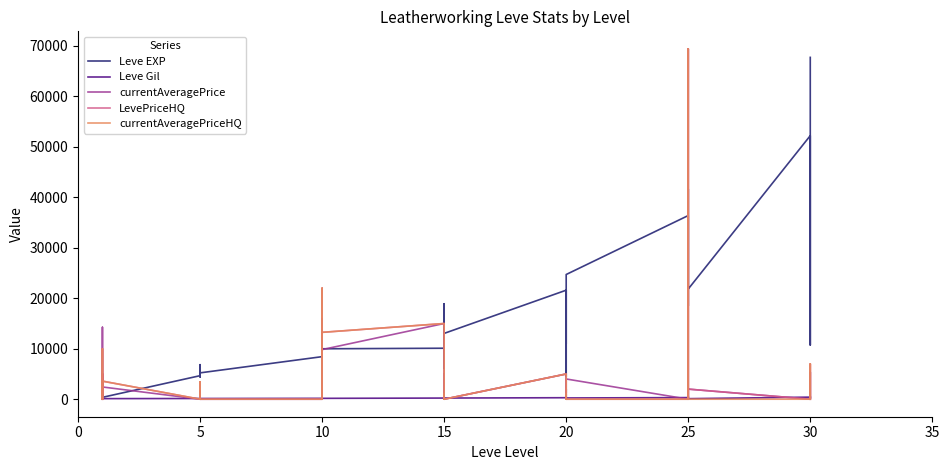

How many data points does each series have?

40